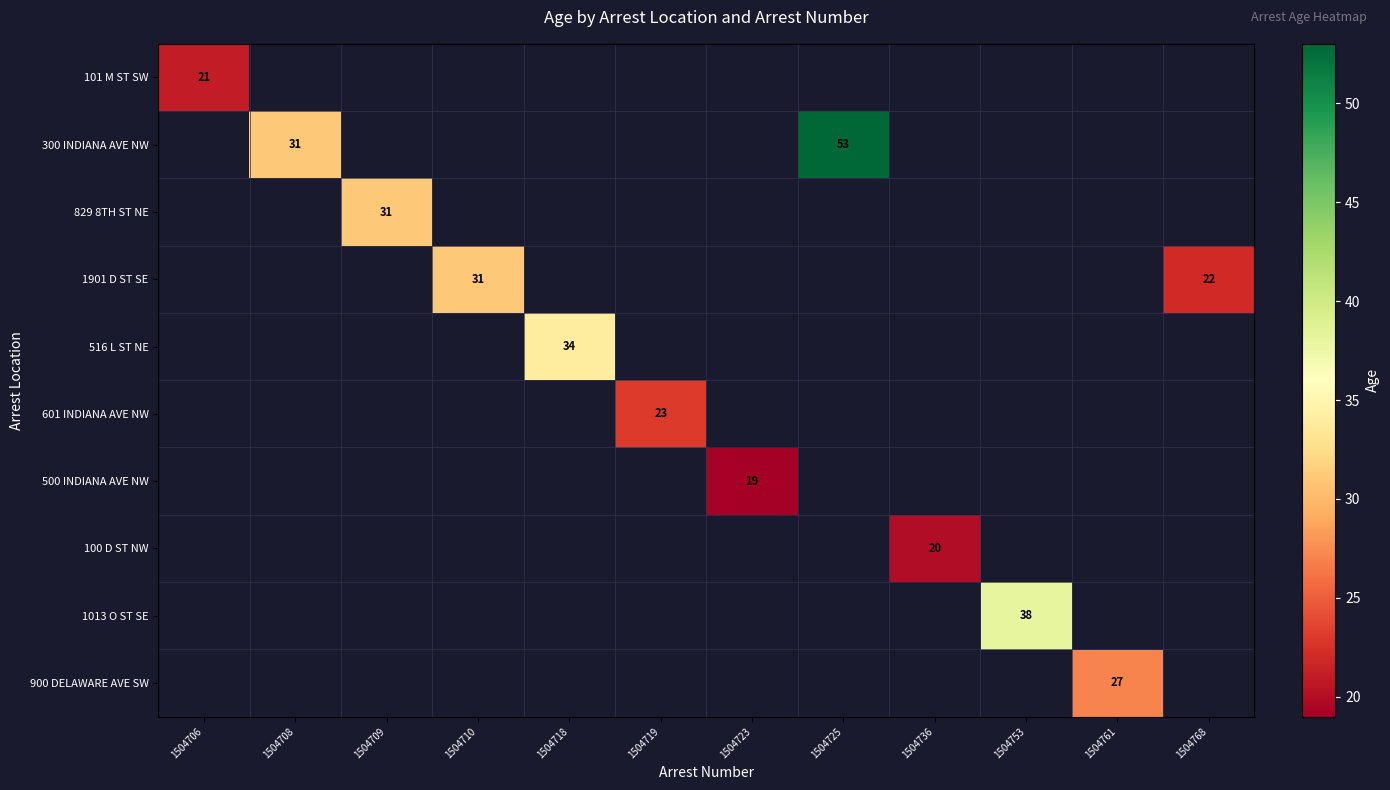

The 100 D ST NW series shows 20 at 1504736. True or false?

True